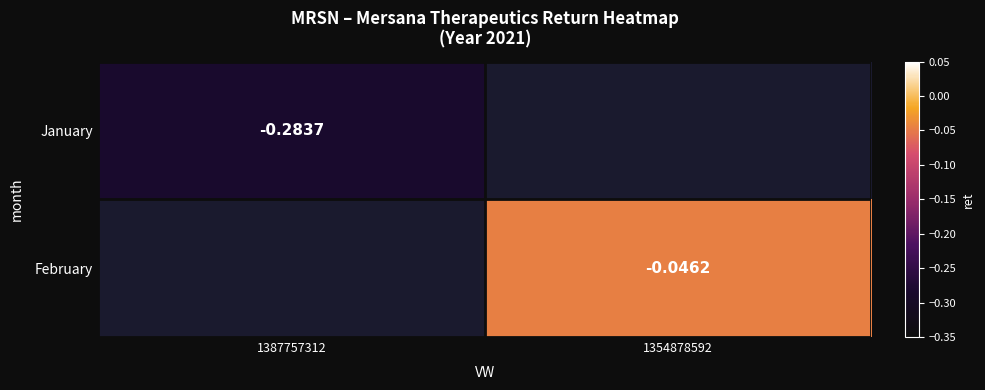

Which has a higher value, 1354878592 or 1387757312?

1387757312